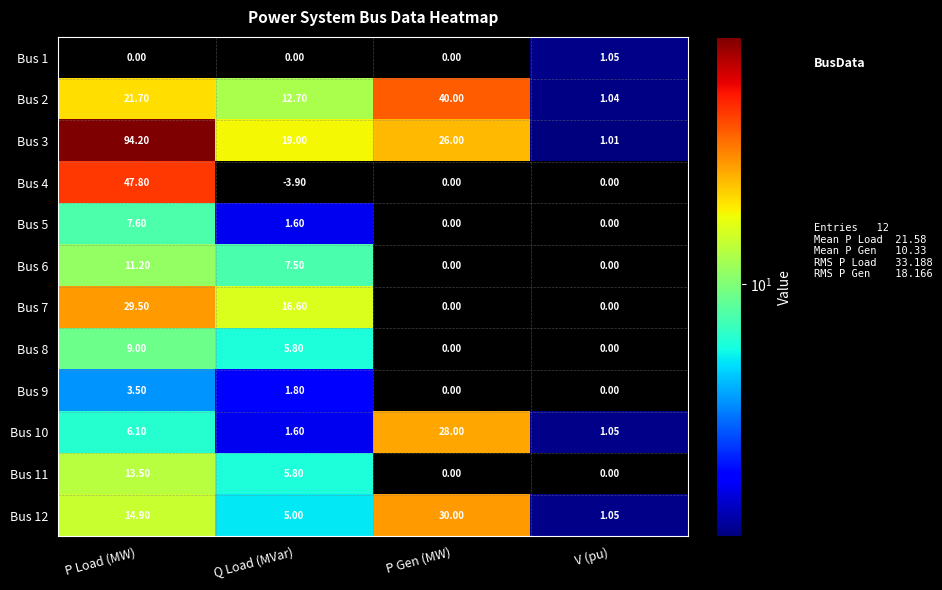

At which category does the chart reach its minimum across all series?

Q Load (MVar)